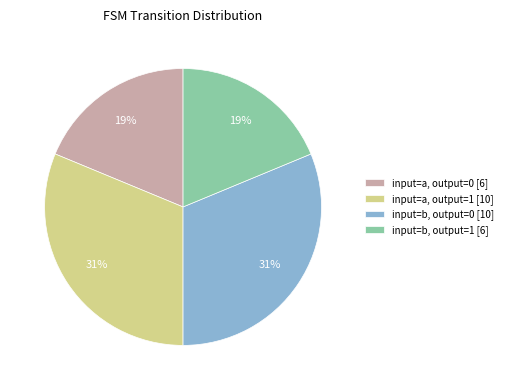

Between input=b, output=0 [10] and input=a, output=0 [6], which is larger?

input=b, output=0 [10]